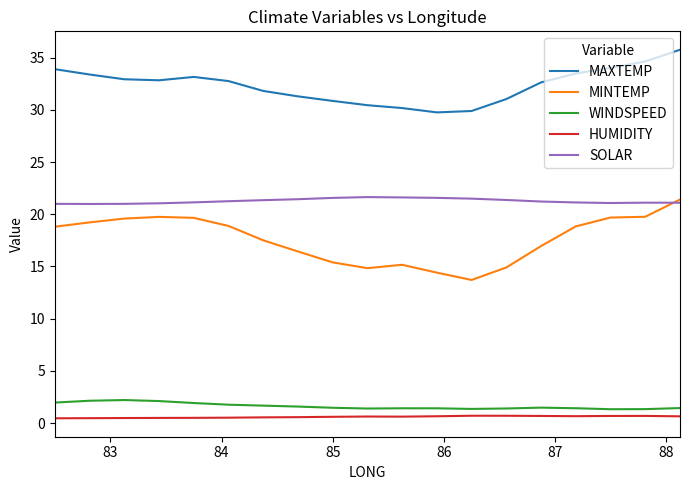

Which series has the largest total across all categories?

MAXTEMP